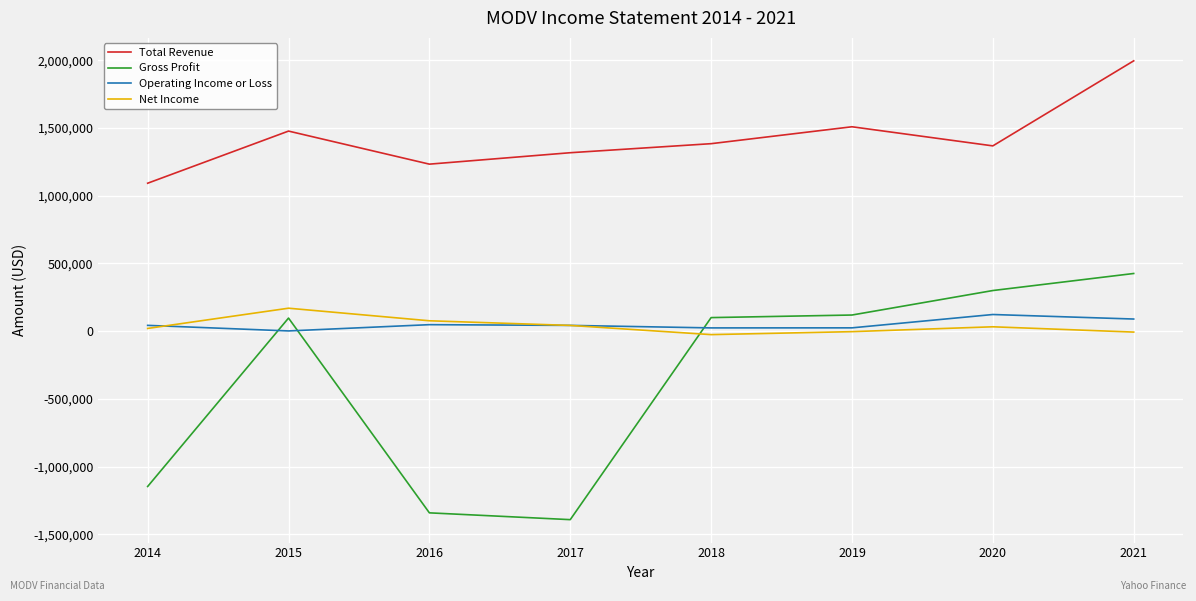

Is it true that Total Revenue equals 1996900 at 2021?

True